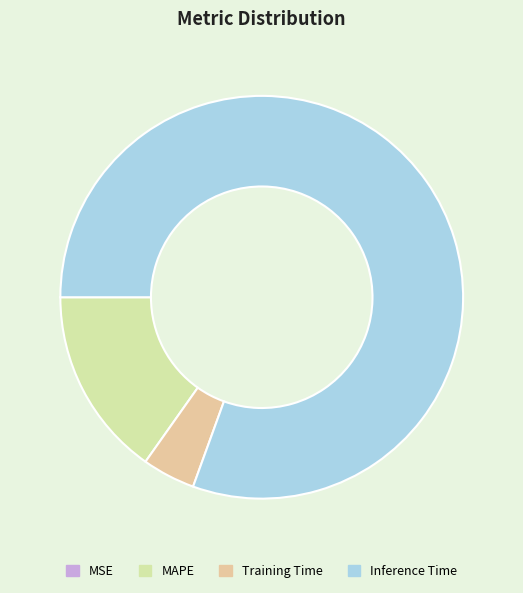

What is the largest slice in the pie chart?

Inference Time